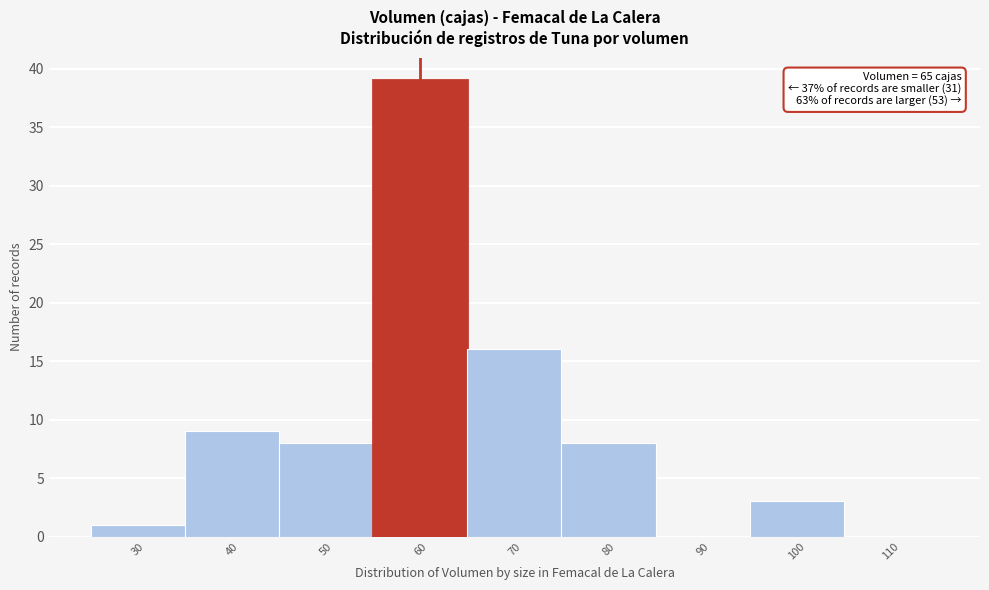

Reading left to right, transcribe all the data shown in this chart.

30=1	40=9	50=8	60=39	70=16	80=8	90=0	100=3	110=0